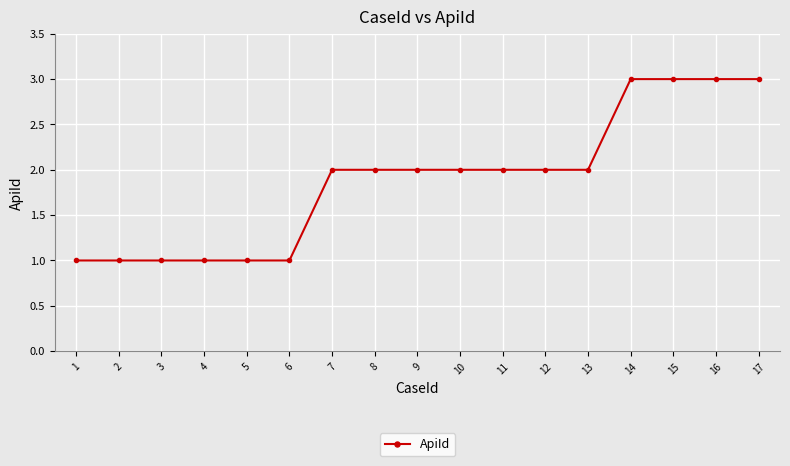

Does the chart have visible grid lines?

Yes